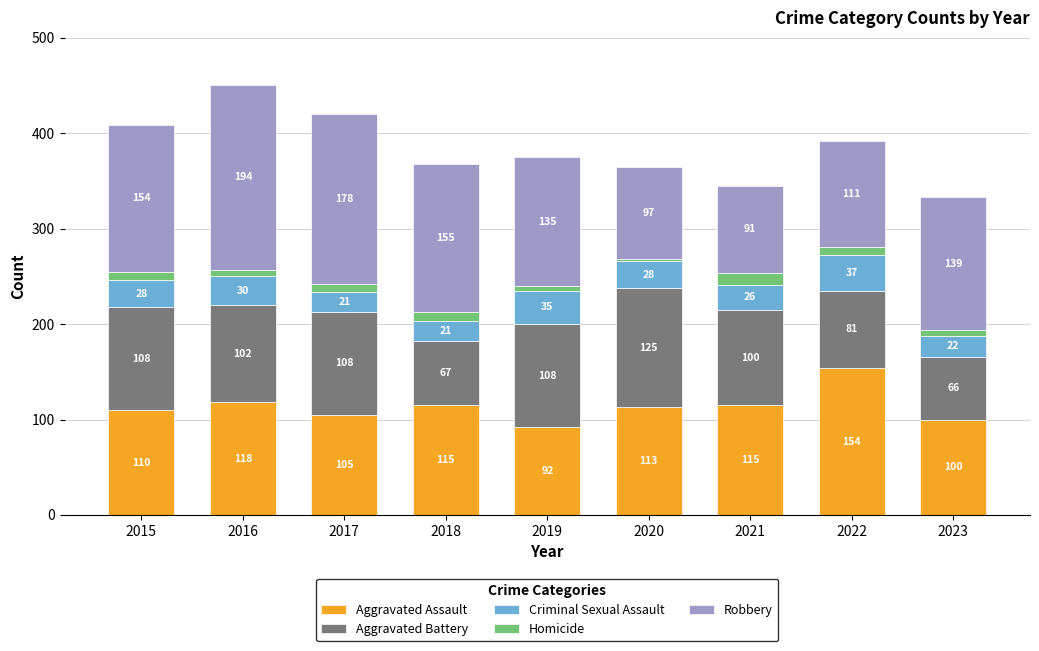

The Aggravated Assault series shows 118 at 2016. True or false?

True